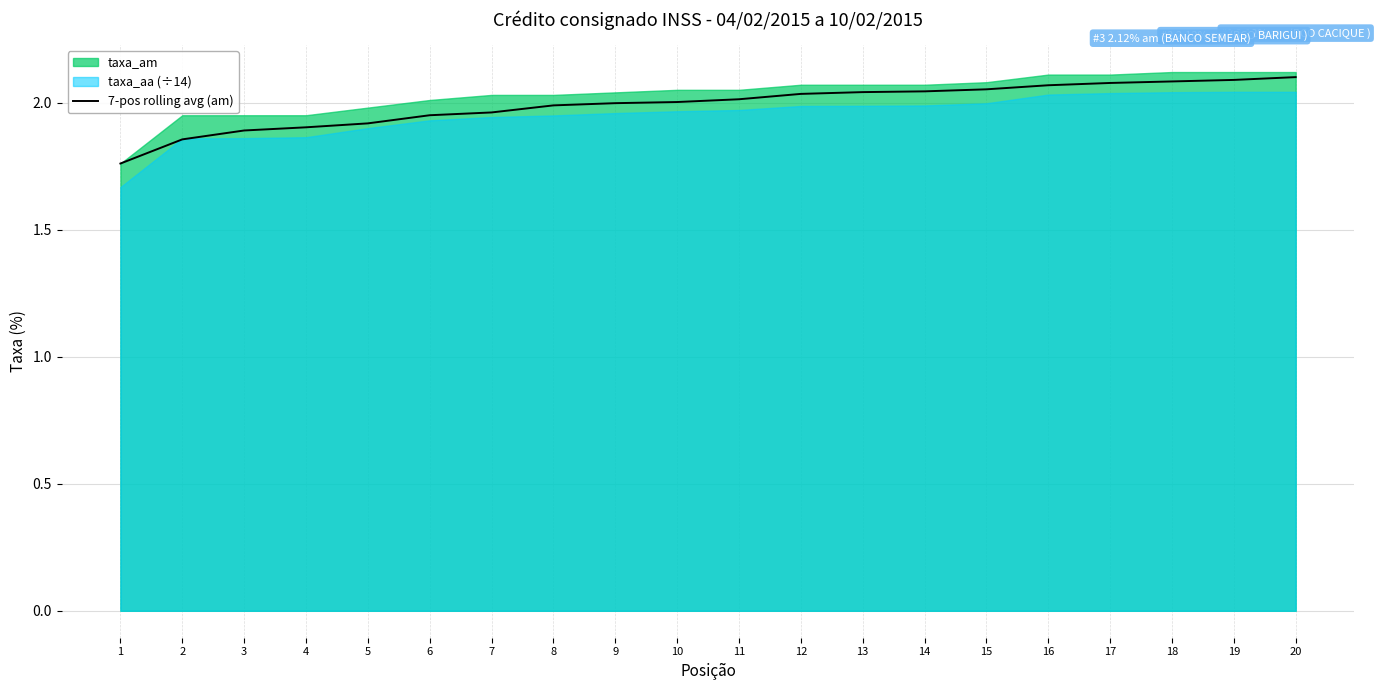

What is the sum of all values?

39.8